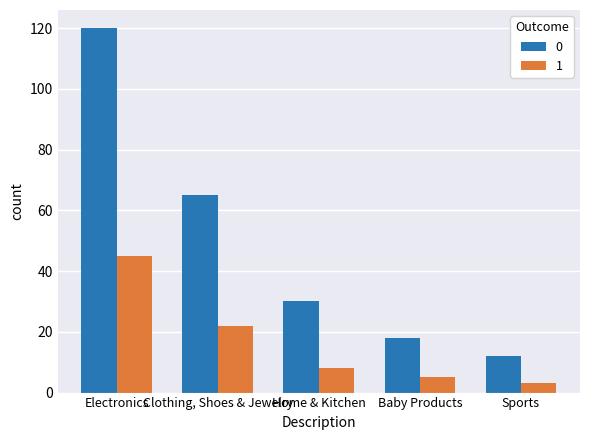

What position from the right is Sports?

1